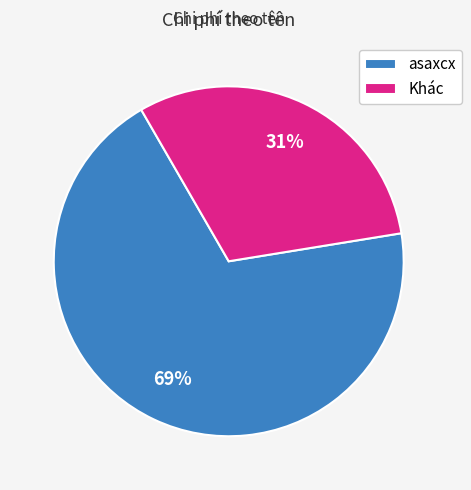

Do Khác and asaxcx together represent more than half of the pie?

Yes